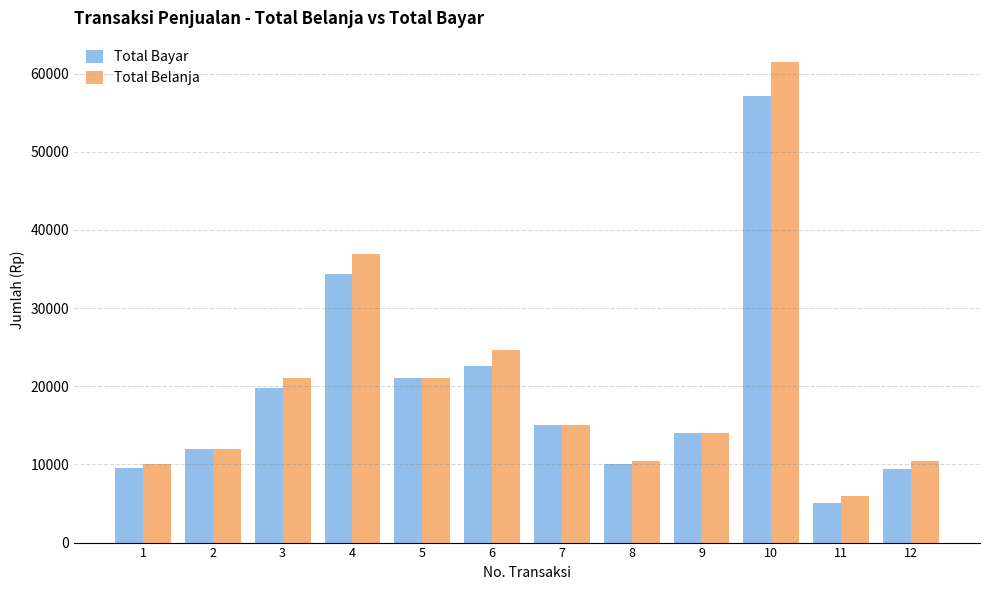

The value of Total Belanja at 9 is 22641. True or false?

False